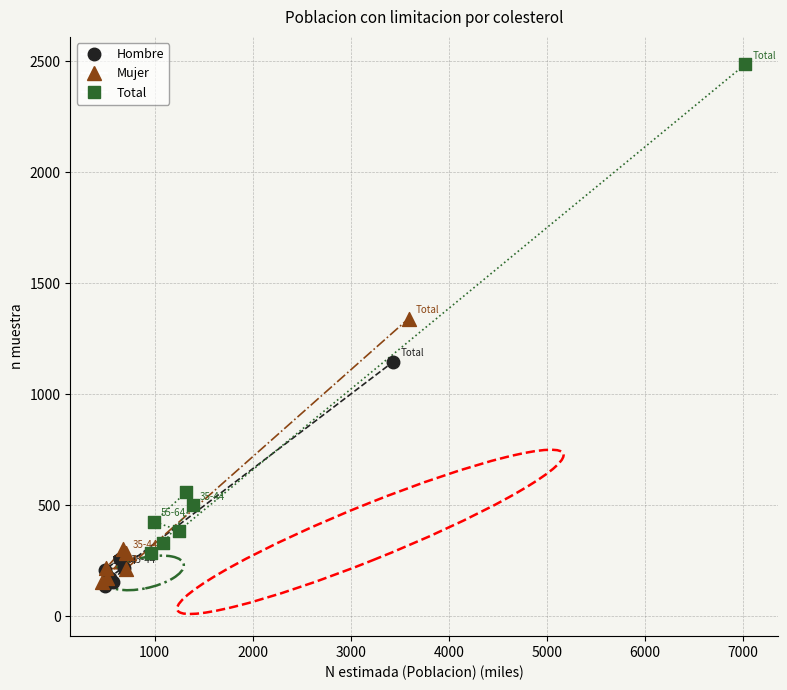

Which series reaches the maximum Y coordinate?

Total